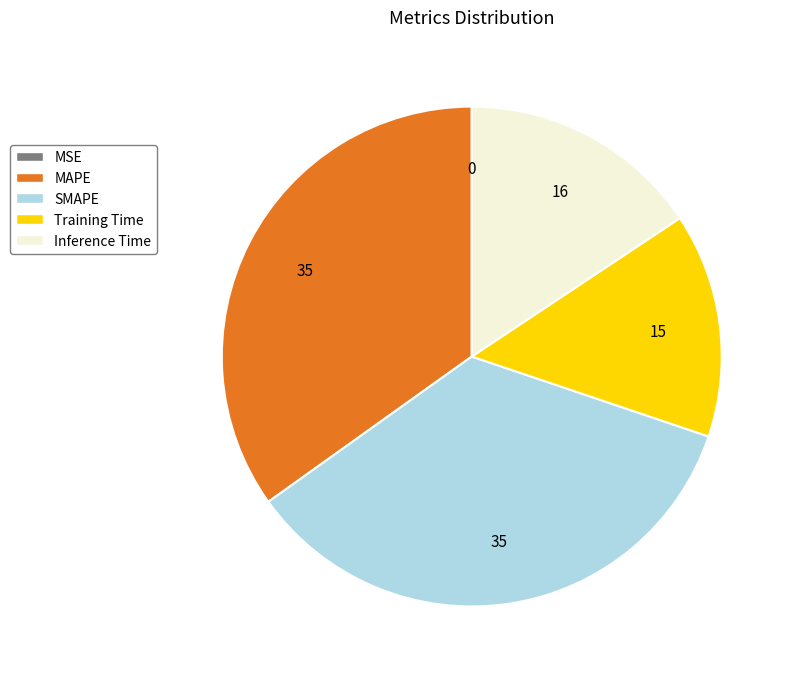

Which has a higher value, Inference Time or MAPE?

MAPE